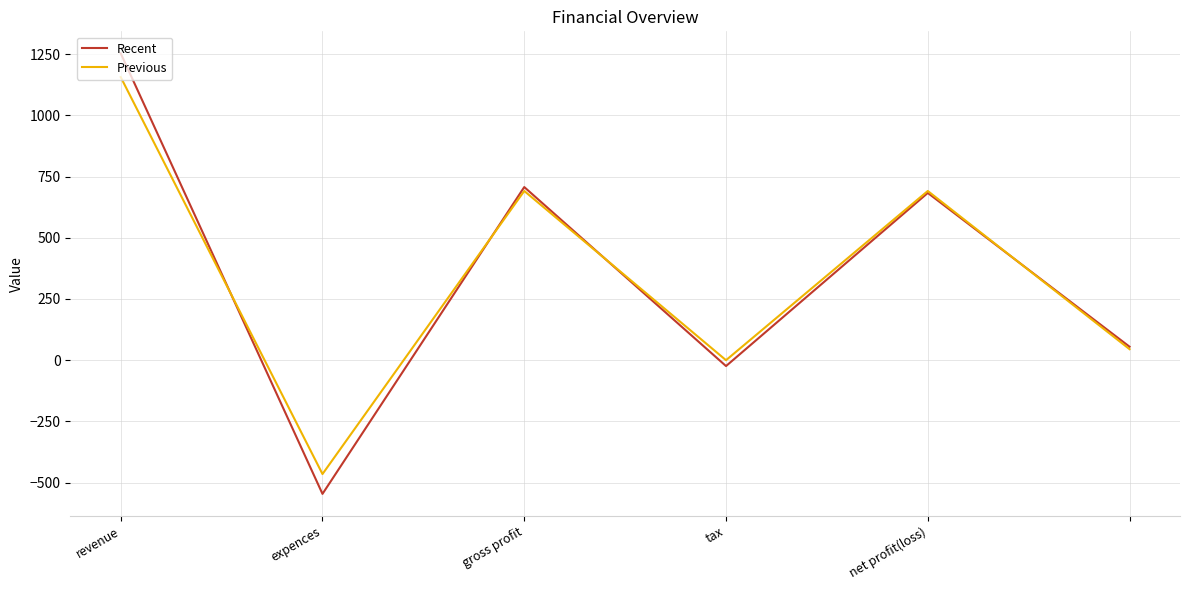

Rank the series by their maximum value, from highest to lowest.

Recent, Previous